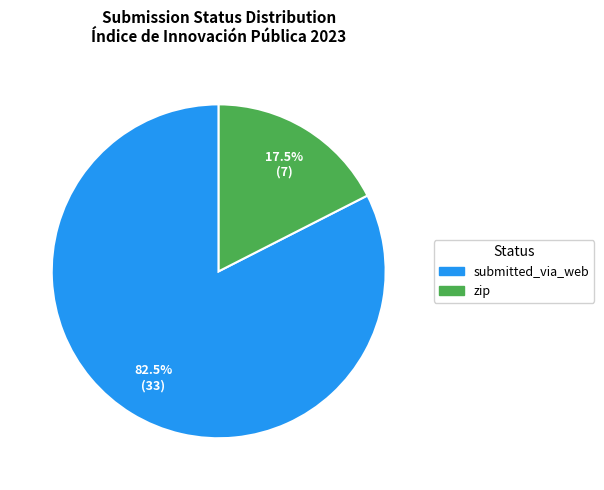

How many segments does this pie chart have?

2